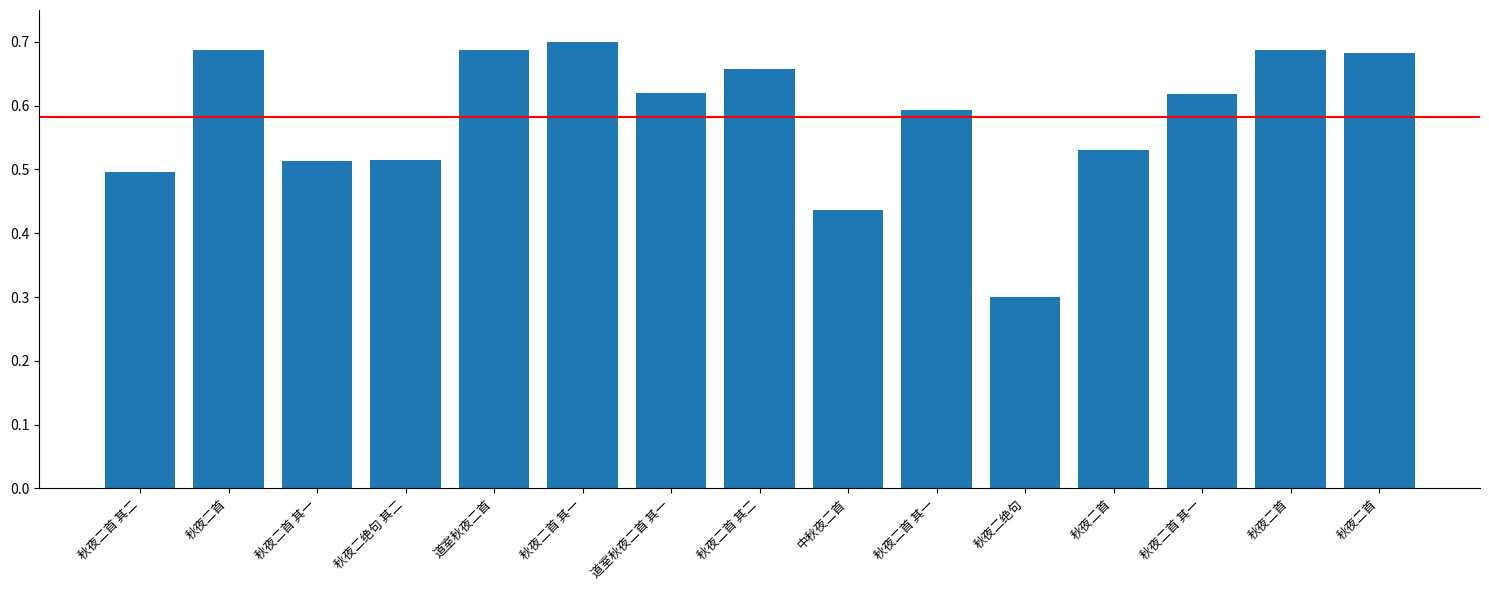

How many data points does each series have?

15